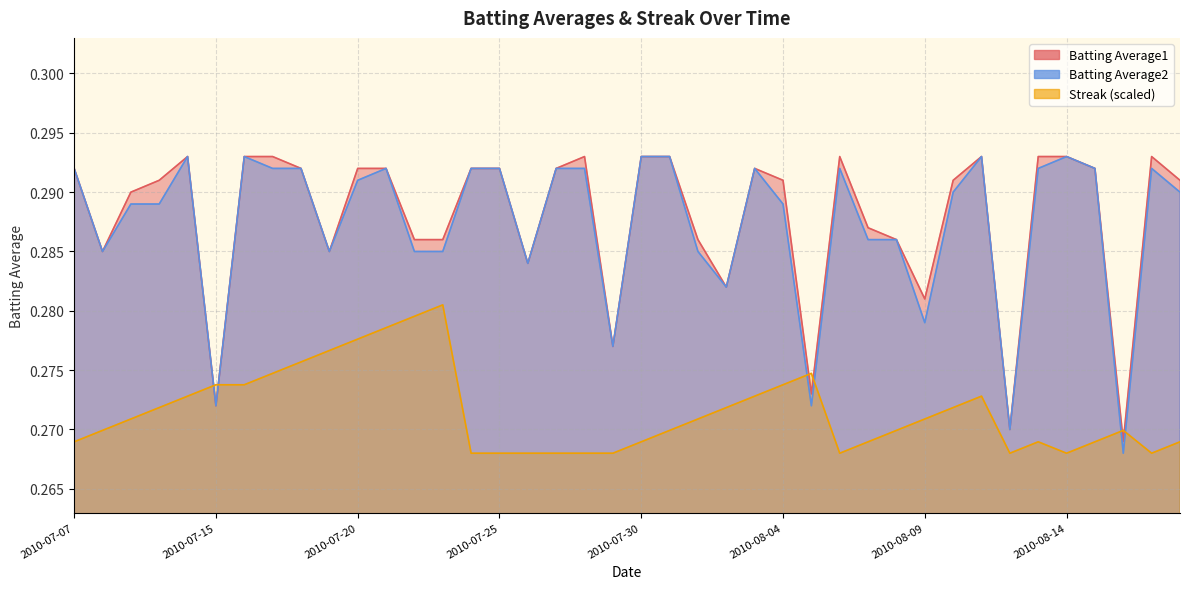

Where is Streak nearest to the value 0?

2010-07-24